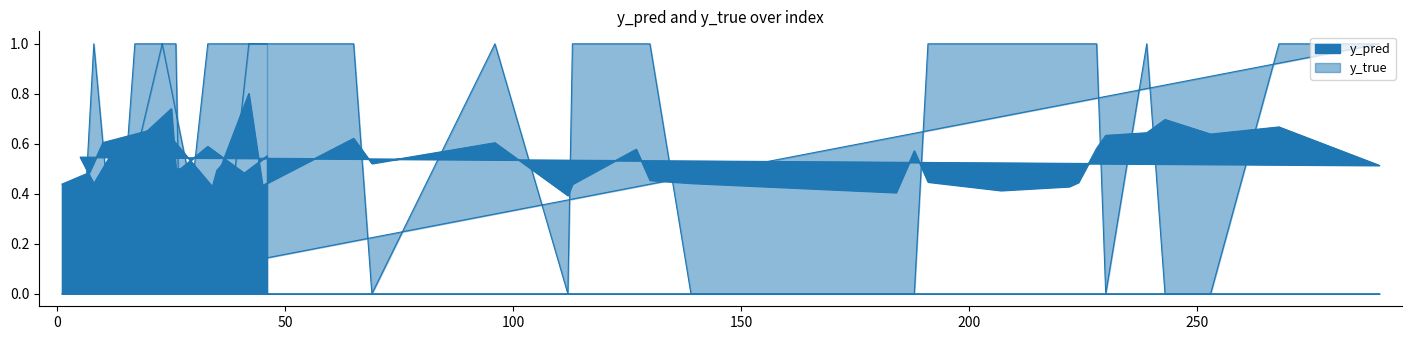

List the series in order of their peak value, lowest first.

y_pred, y_true